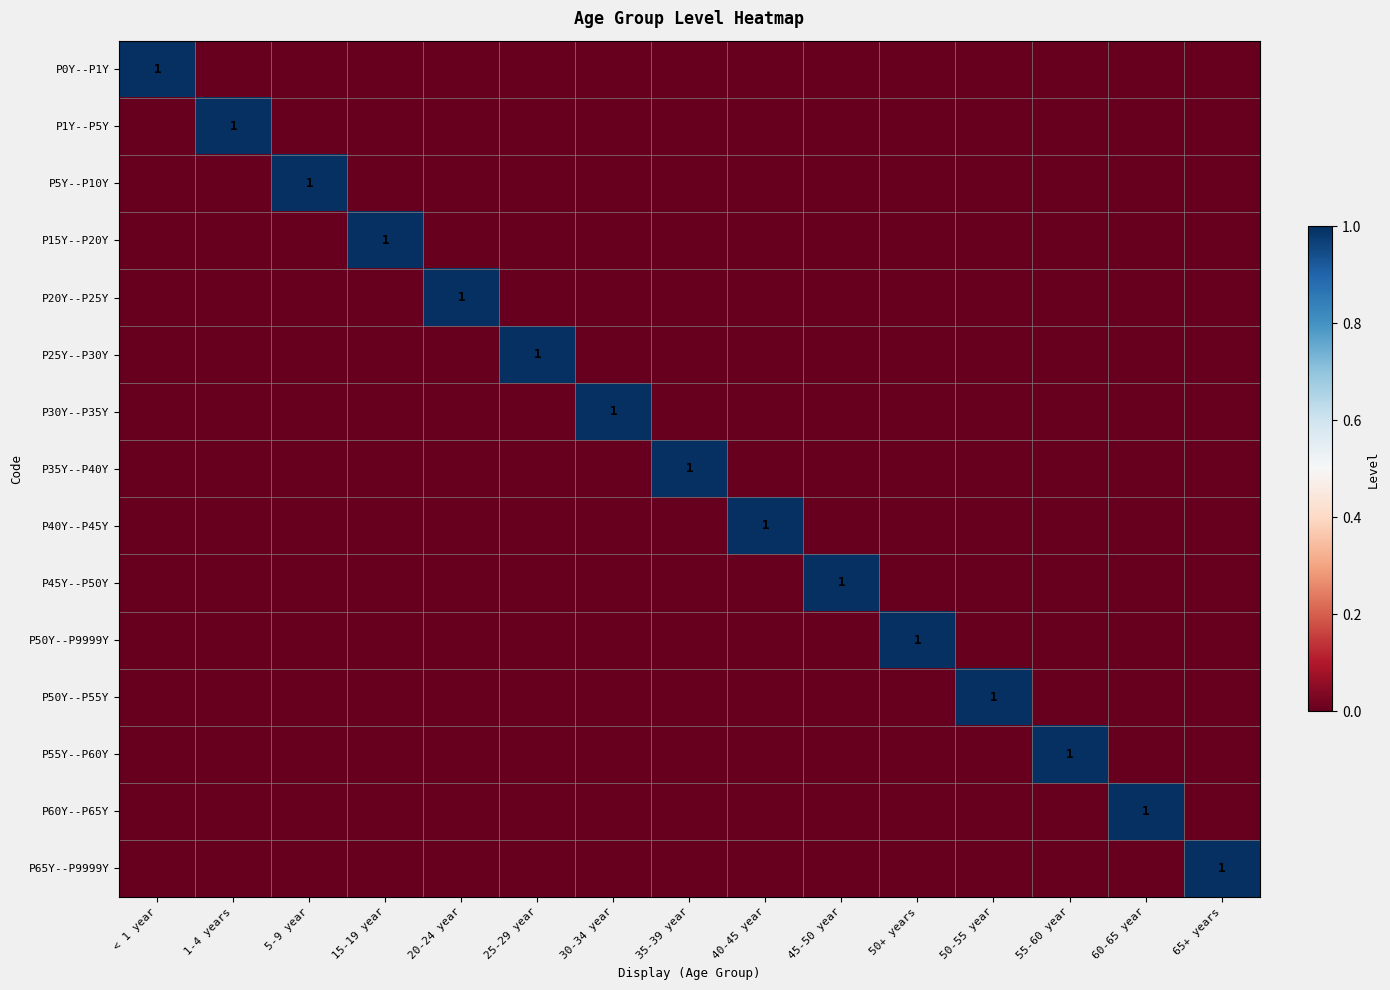

Rank the categories by P5Y--P10Y value from highest to lowest.

5-9 year, < 1 year, 1-4 years, 15-19 year, 20-24 year, 25-29 year, 30-34 year, 35-39 year, 40-45 year, 45-50 year, 50+ years, 50-55 year, 55-60 year, 60-65 year, 65+ years